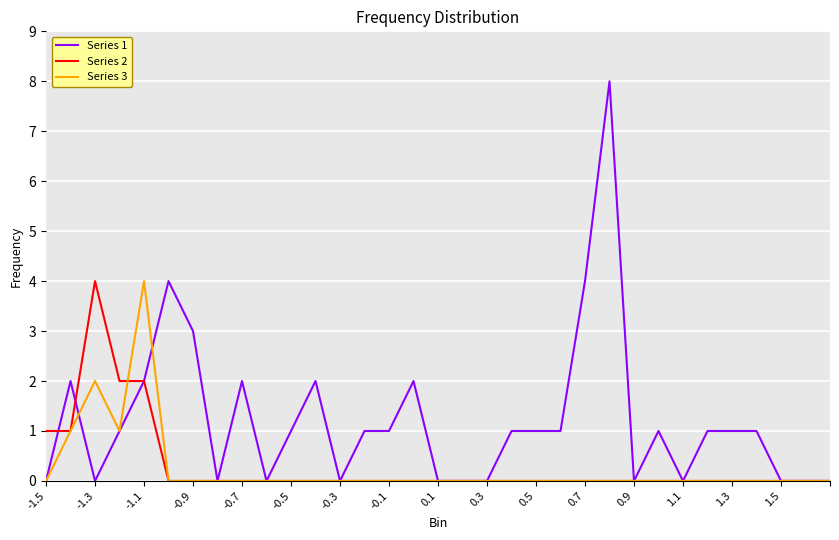

What is the greatest value displayed?

8